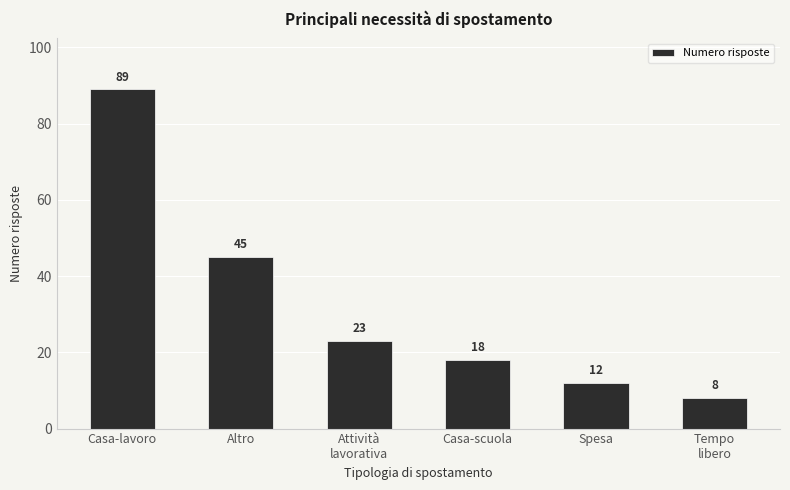

How many bars are there in total?

6